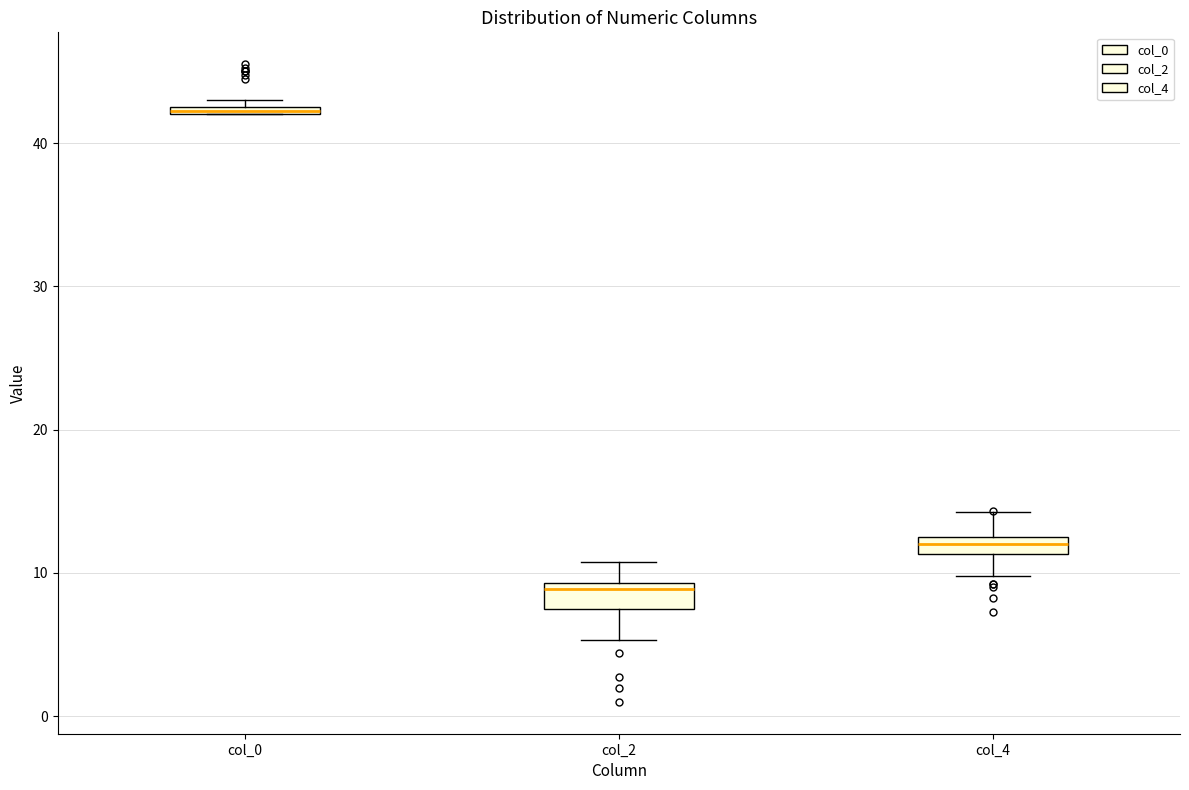

Which box's median line is the highest?

col_0